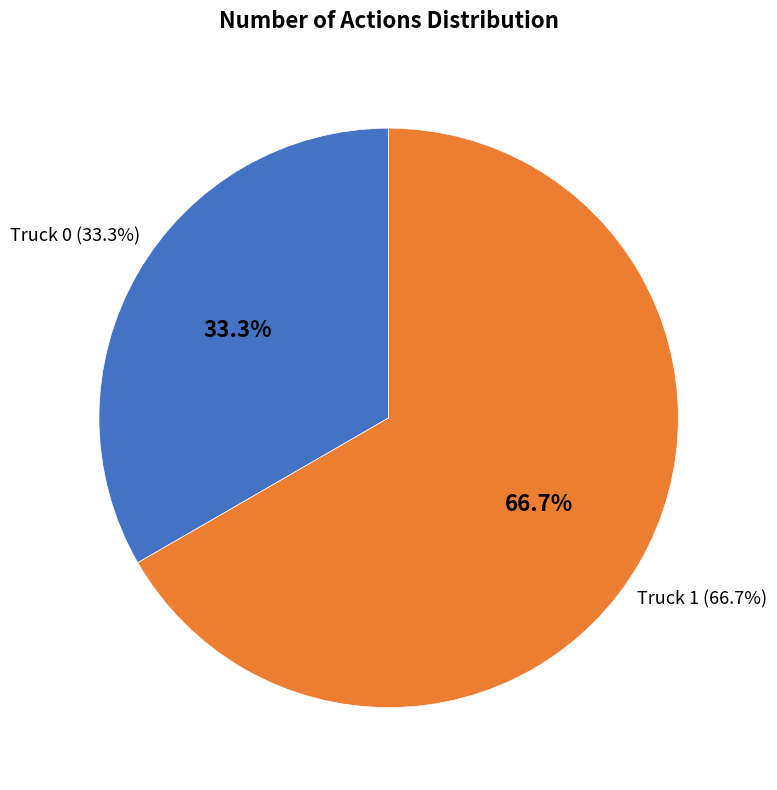

How much of the chart is everything except Truck 1?

33.3%